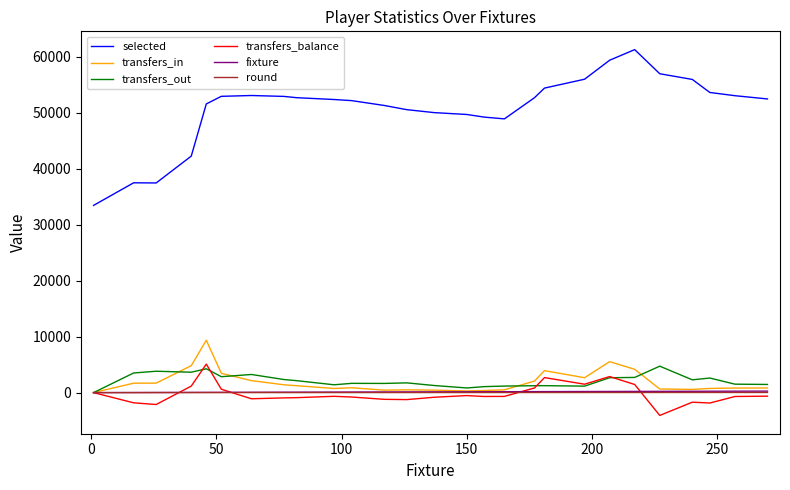

What is the greatest value displayed?

61252